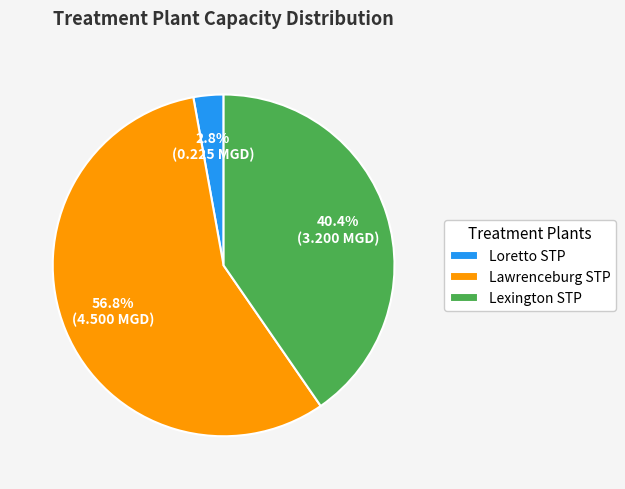

To the nearest percent, what is the difference between the Loretto STP and Lexington STP slice percentages?

38%